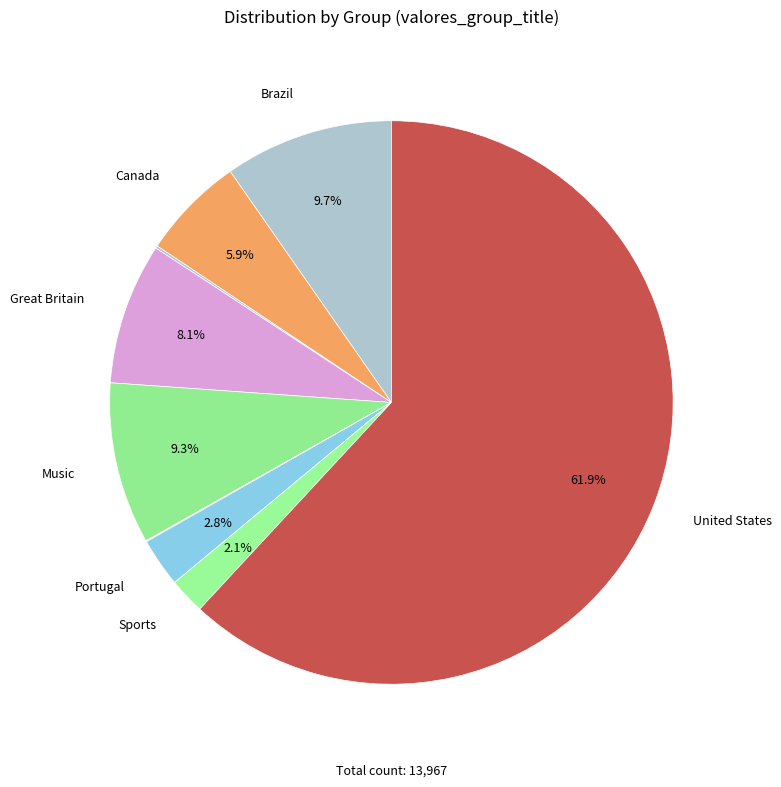

To the nearest percent, what is the average slice percentage?

10%